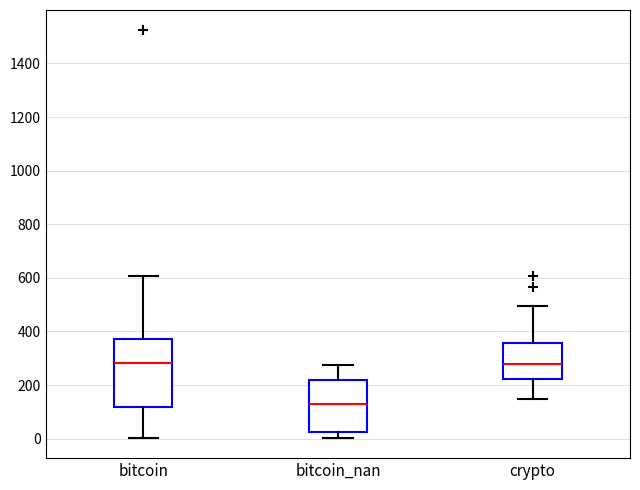

Which box is the tallest, from its lower edge to its upper edge?

bitcoin